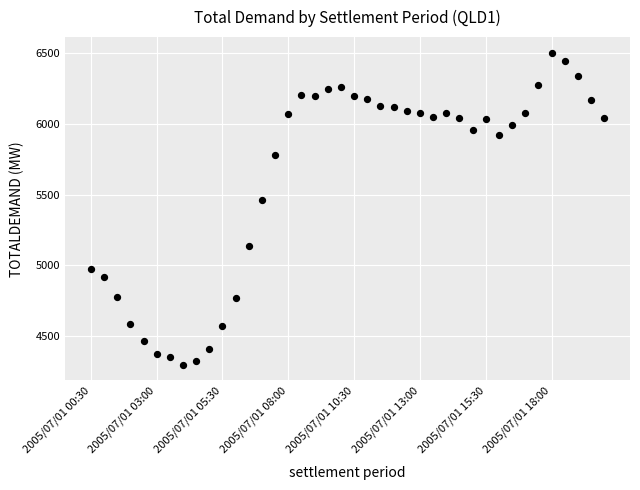

What is the range of Y values (max minus min)?

2210.8